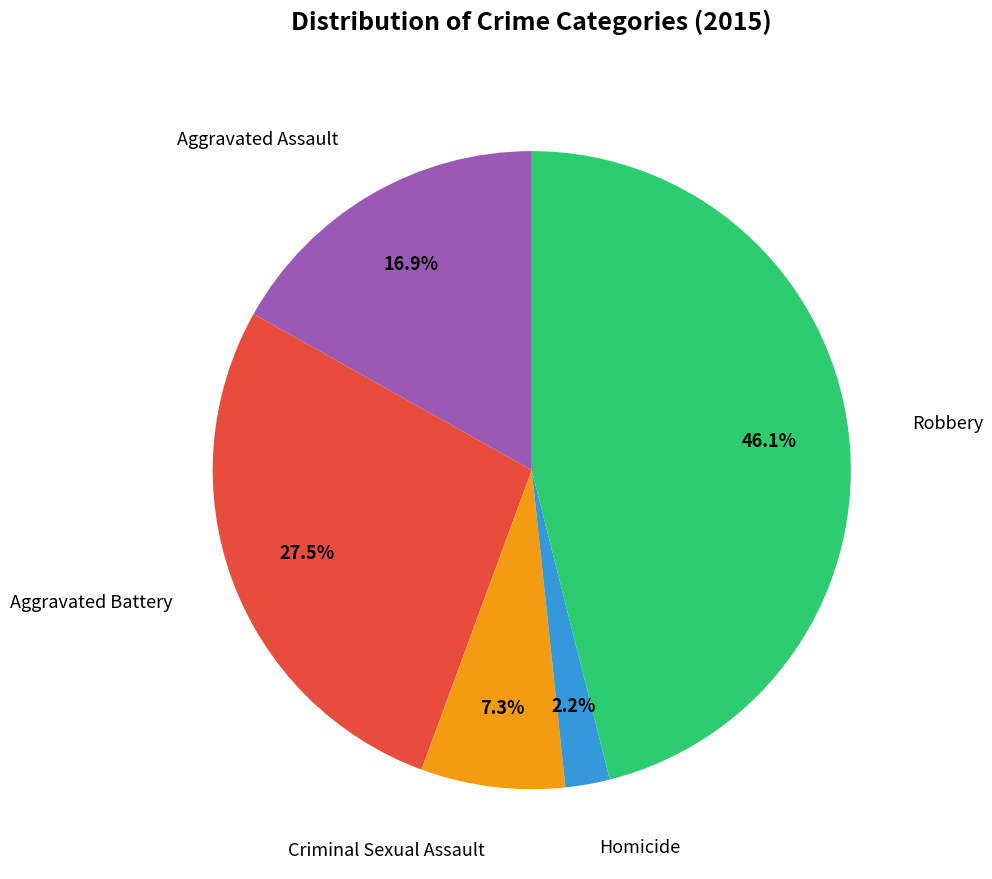

How many segments does this pie chart have?

5